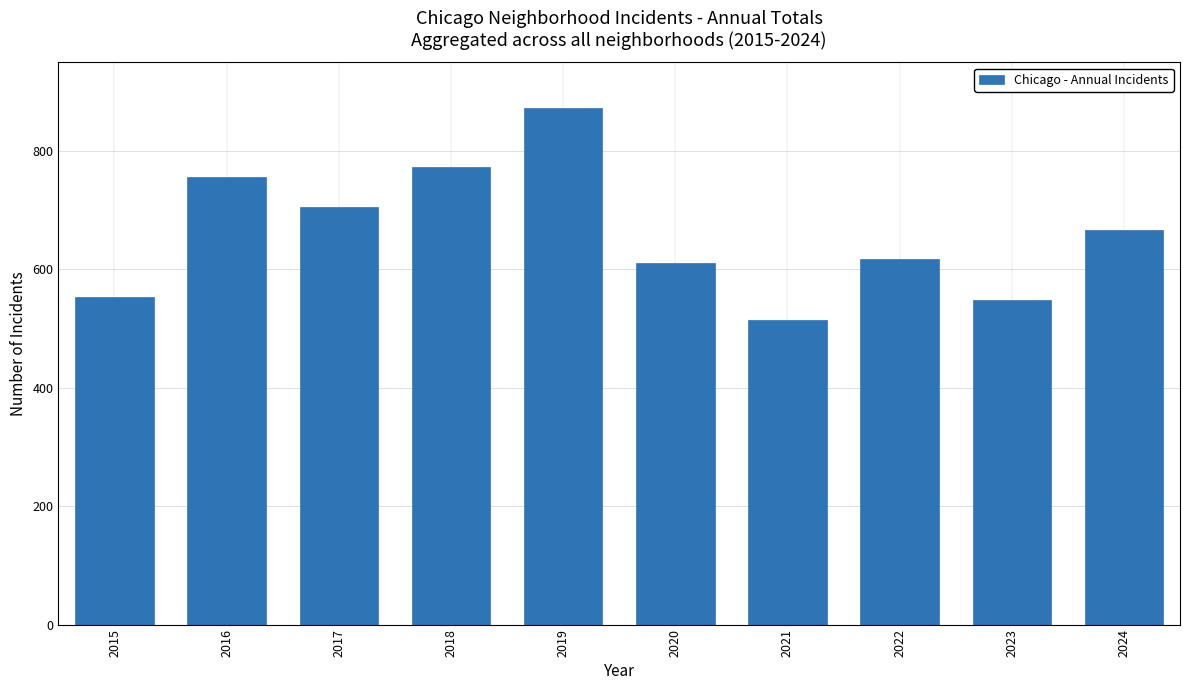

What is the change in value from 2015 to 2020?

+58